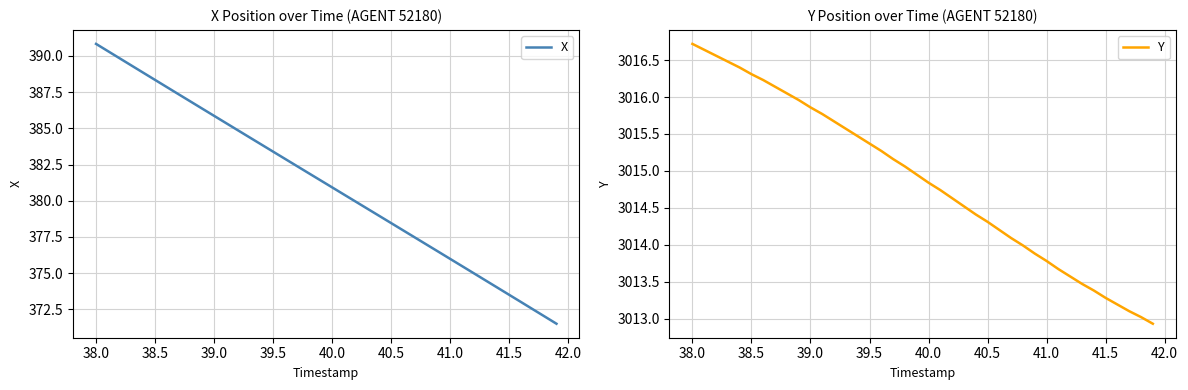

Count the number of categories in the chart.

40